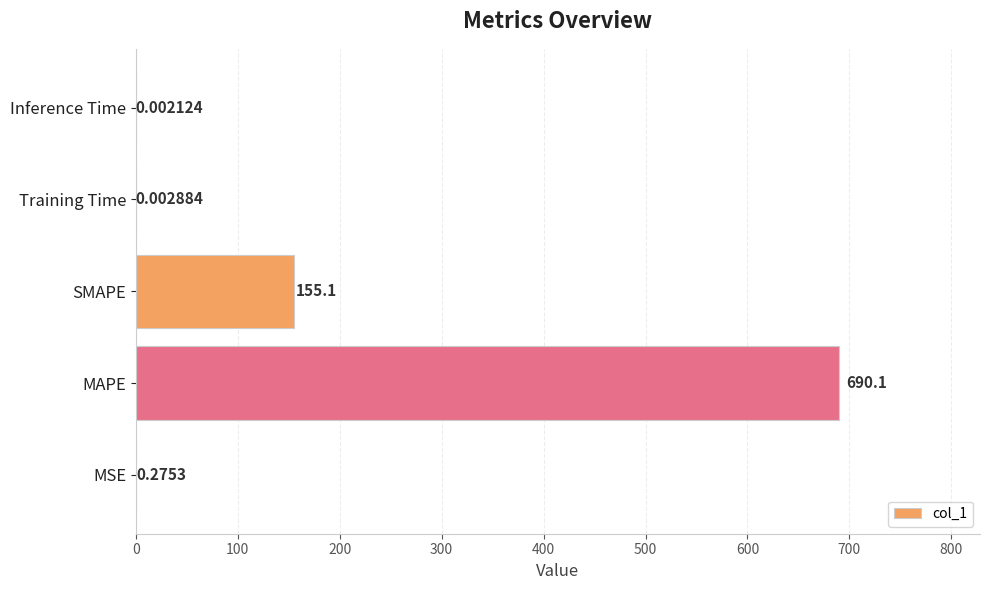

Where is the data nearest to the value 345?

SMAPE